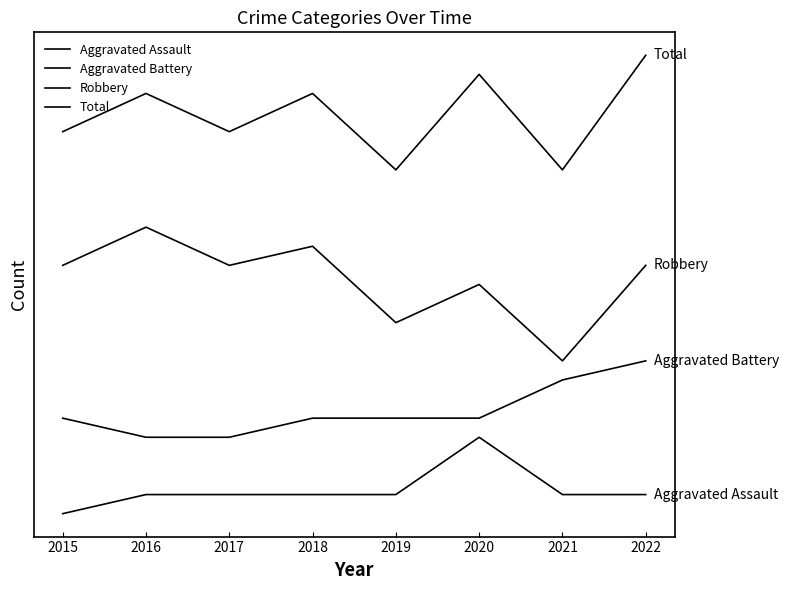

What is the sum of the Aggravated Assault values at 2020 and 2021?

5